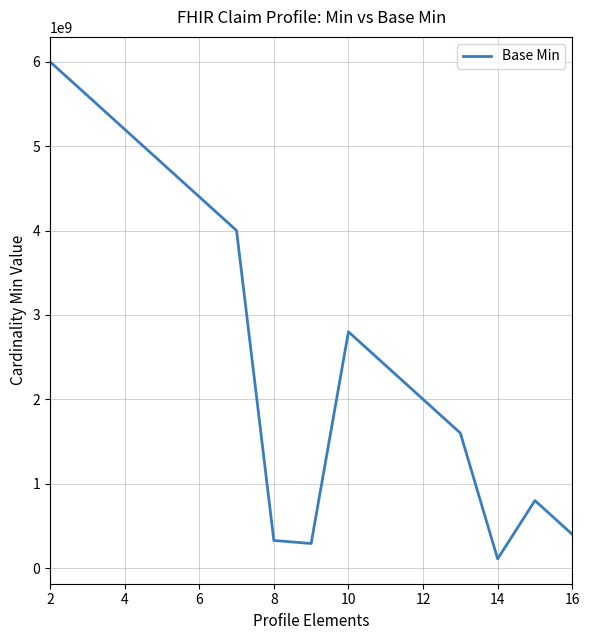

What is the difference between the maximum and minimum values?

5890909090.9